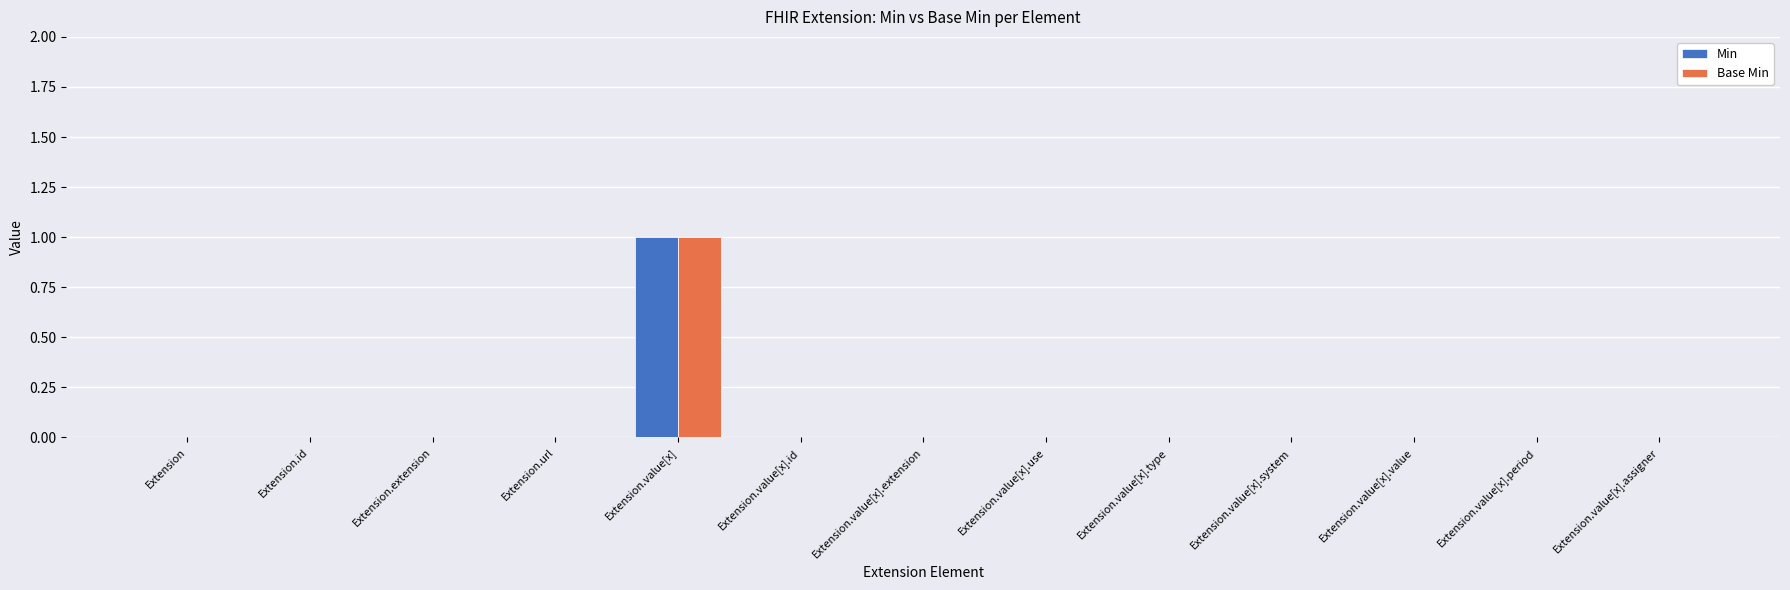

Are the bars horizontal?

No